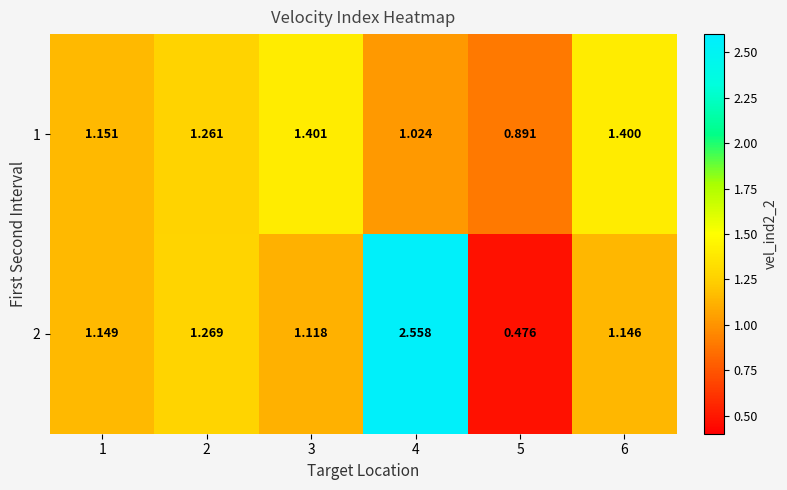

Is the value of 1 at 5 greater than the value of 2 at 5?

Yes